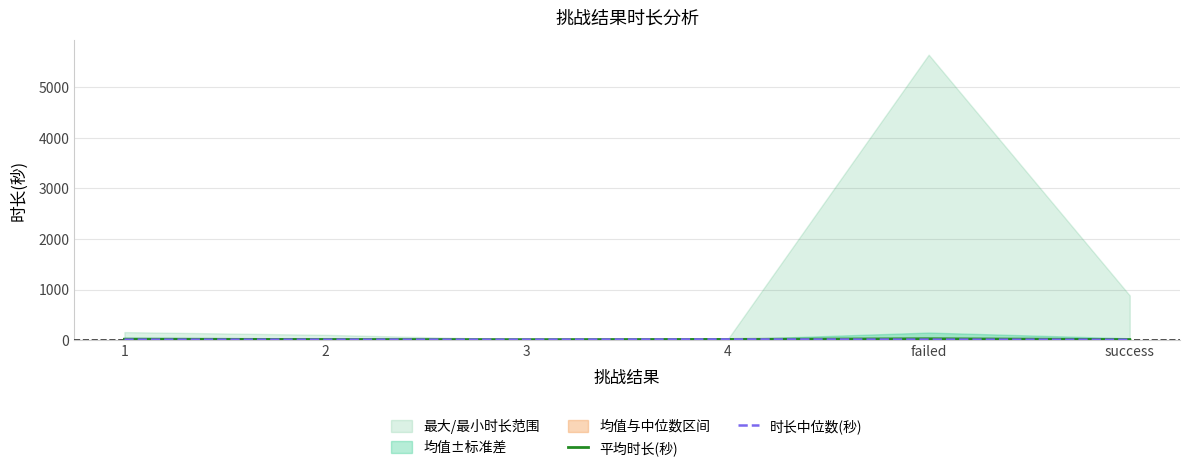

True or false: 时长中位数(秒) and 平均时长(秒) cross at least once.

False